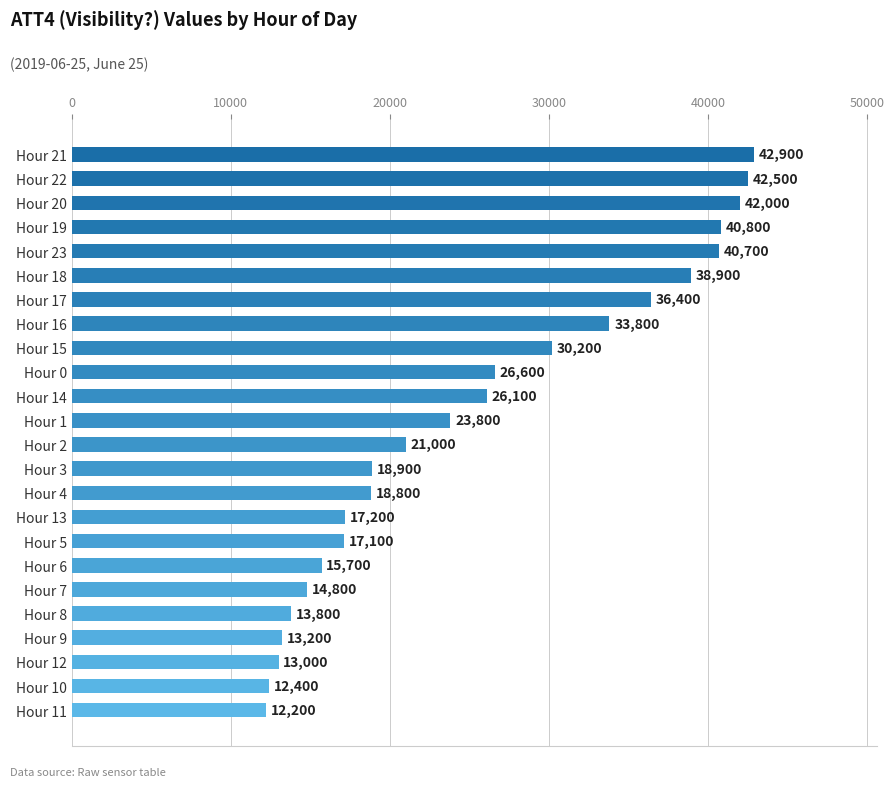

How many data points does each series have?

24